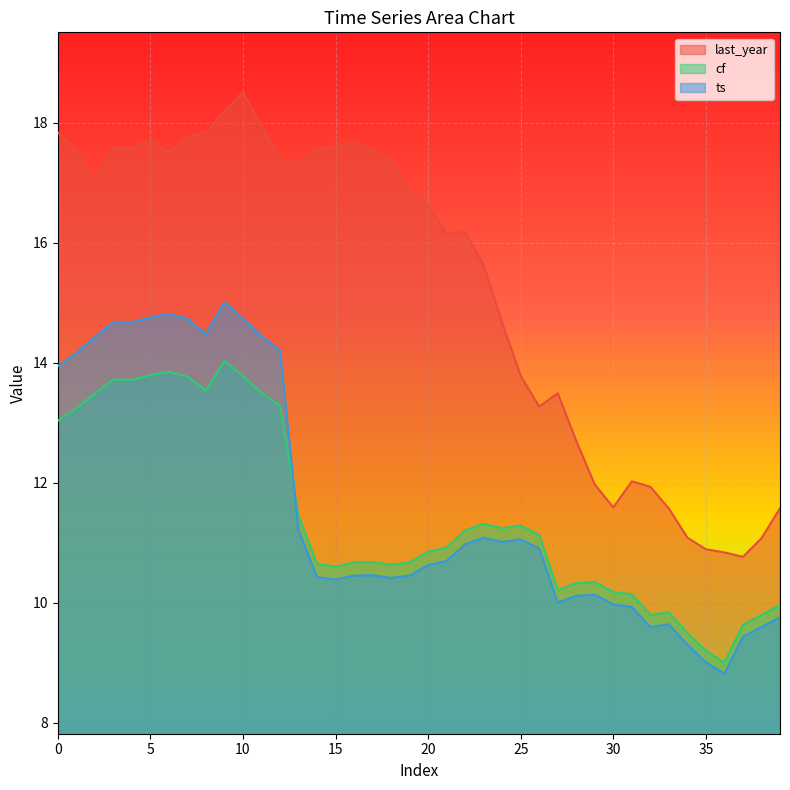

Count the number of data series in this chart.

3